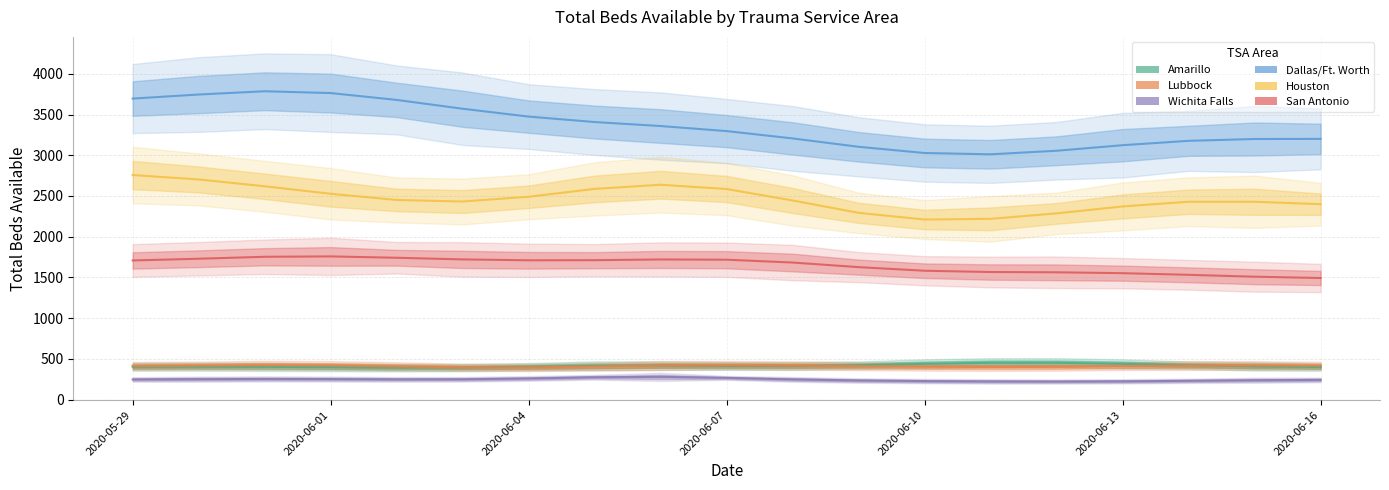

How many values in the Lubbock series exceed 412?

10